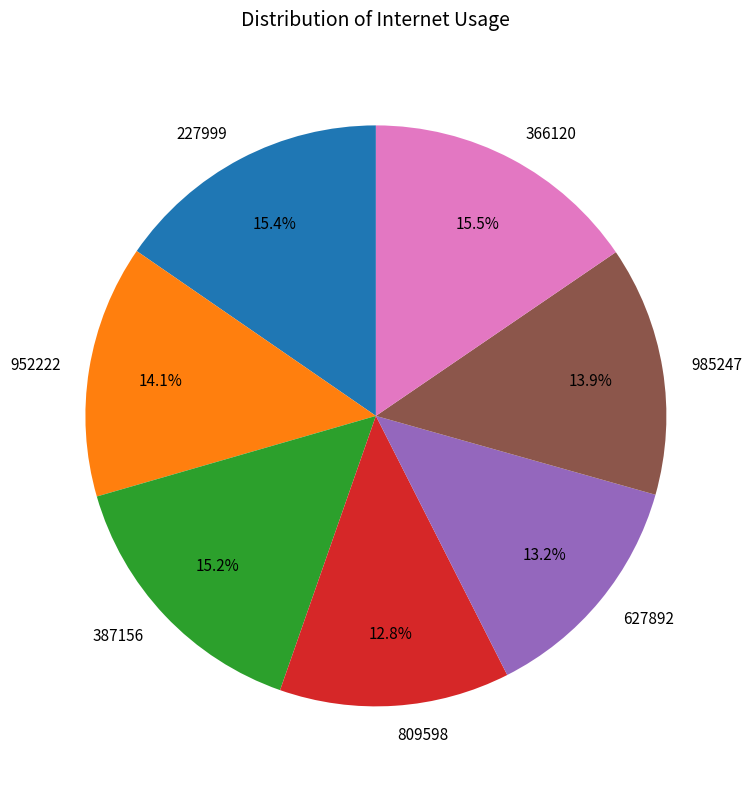

Does 985247 account for over 50% of the chart?

No